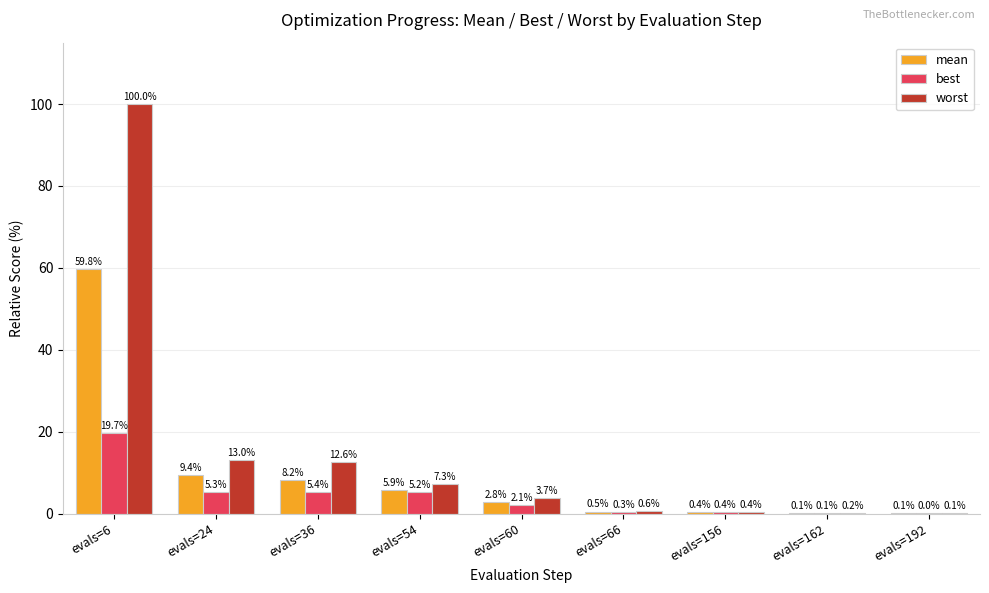

True or false: best has a value of 19.7 at evals=6.

True